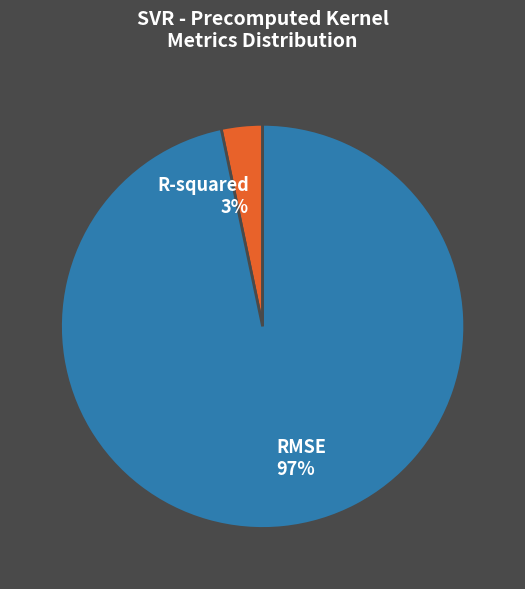

To the nearest percent, what is the average slice percentage?

50%